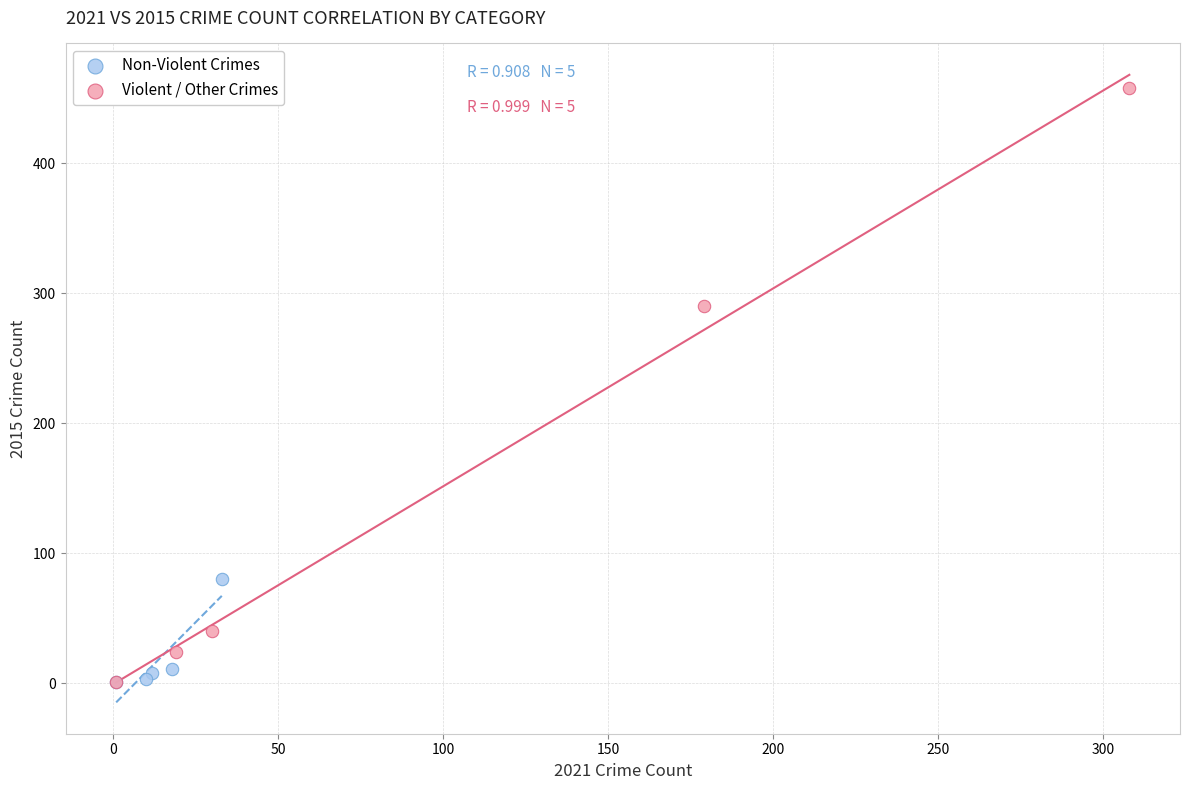

Which series reaches the maximum Y coordinate?

Violent / Other Crimes